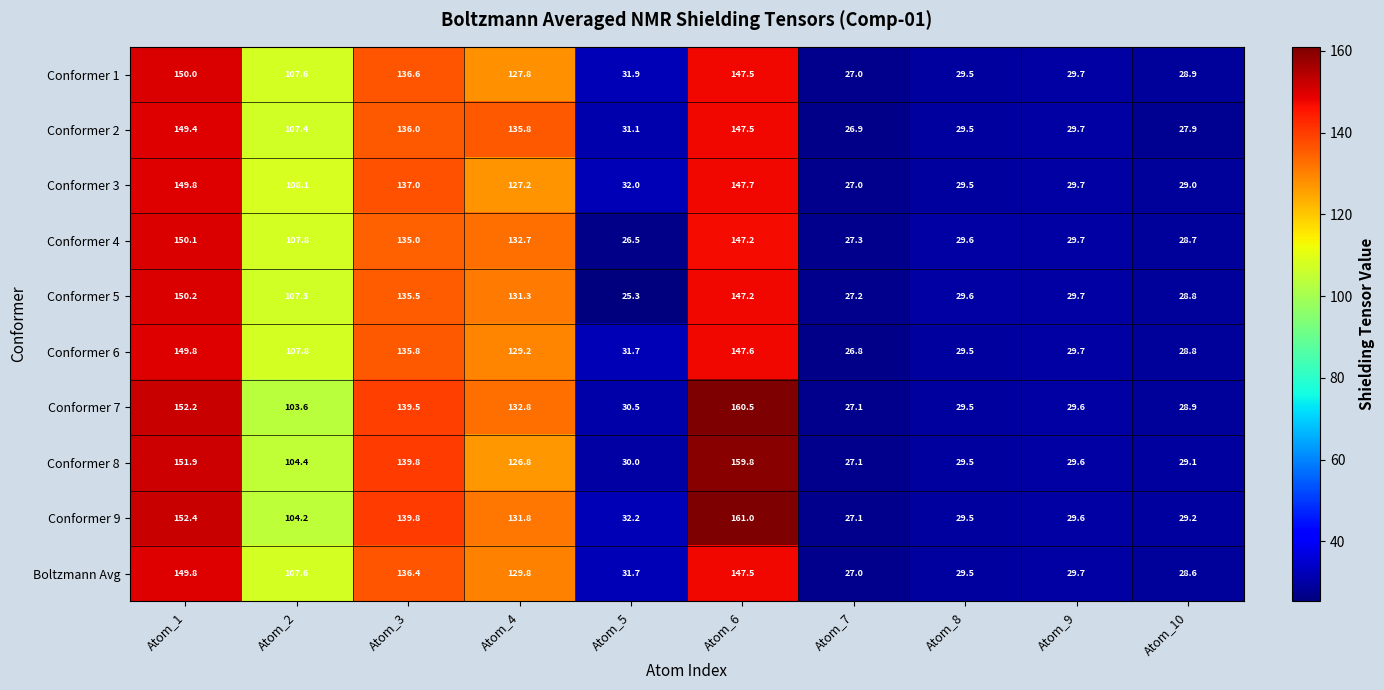

At how many categories does at least one series exceed 30?

6